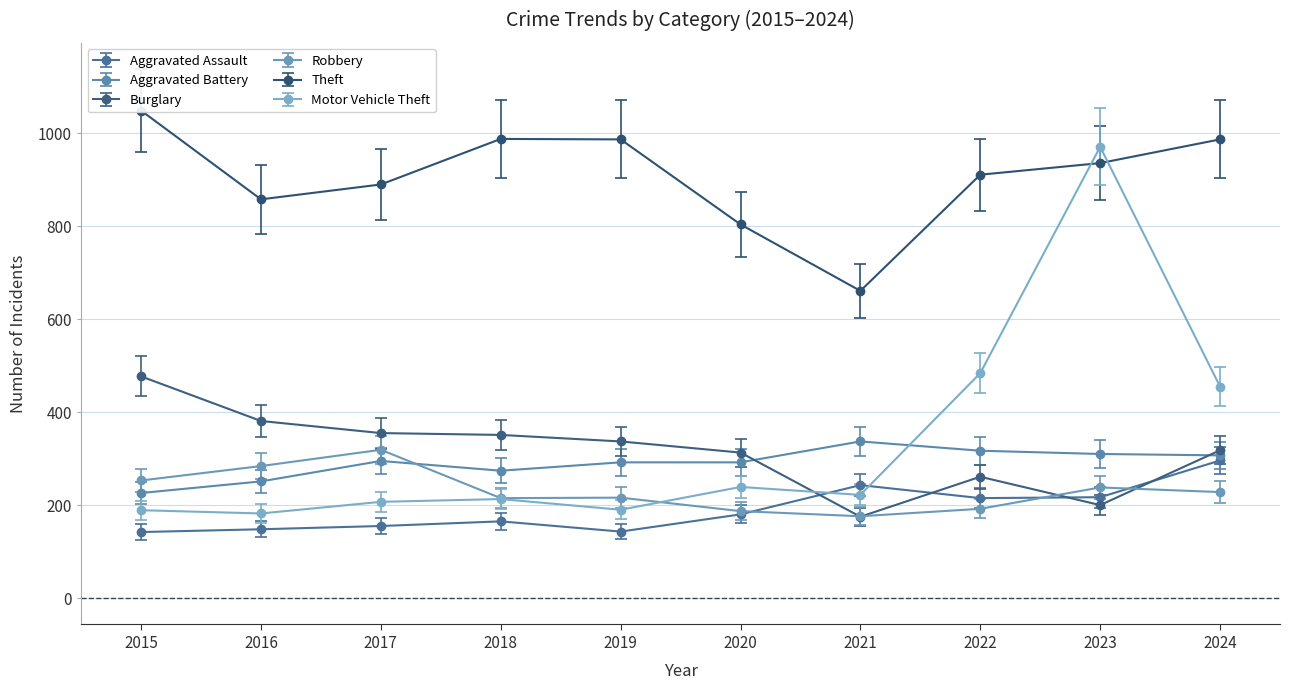

At which category does the chart reach its minimum across all series?

2015